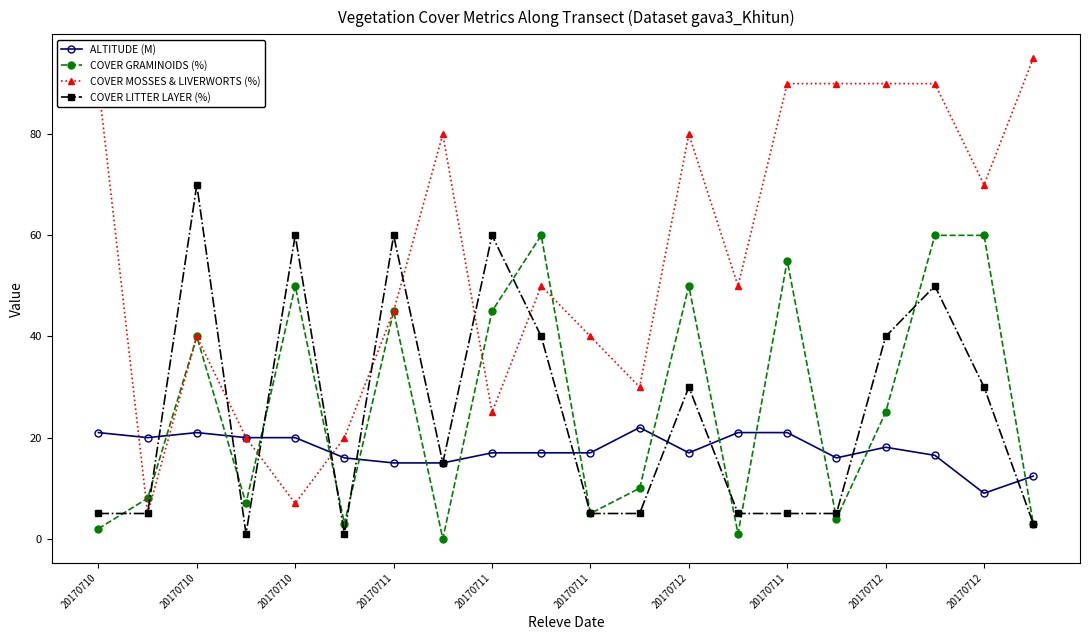

What is the highest value of the COVER LITTER LAYER (%) series?

70.0